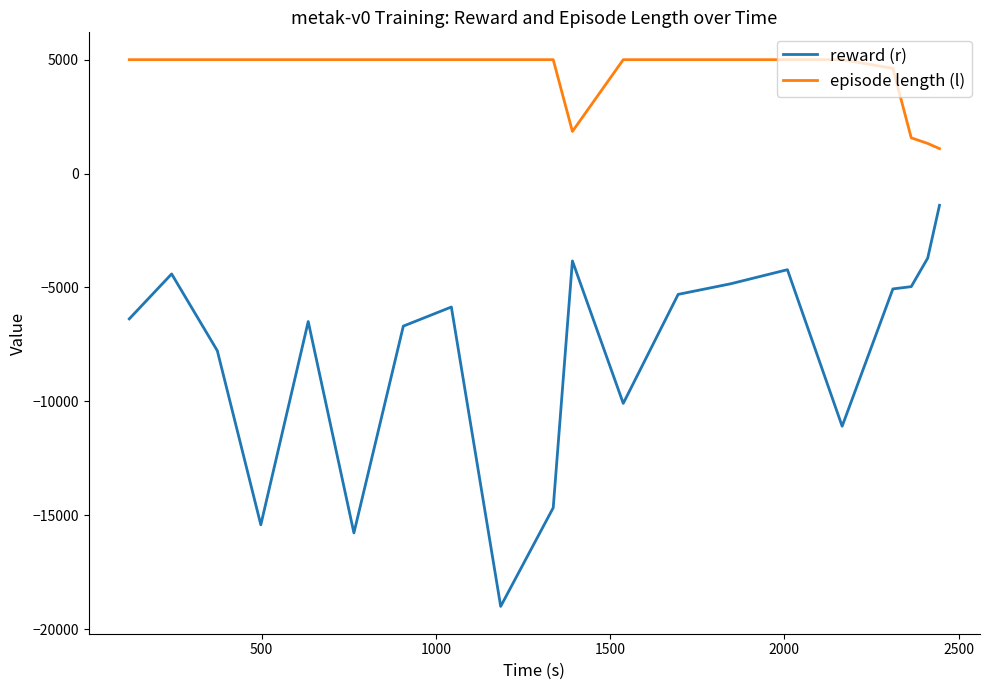

True or false: reward (r) and episode length (l) cross at least once.

False